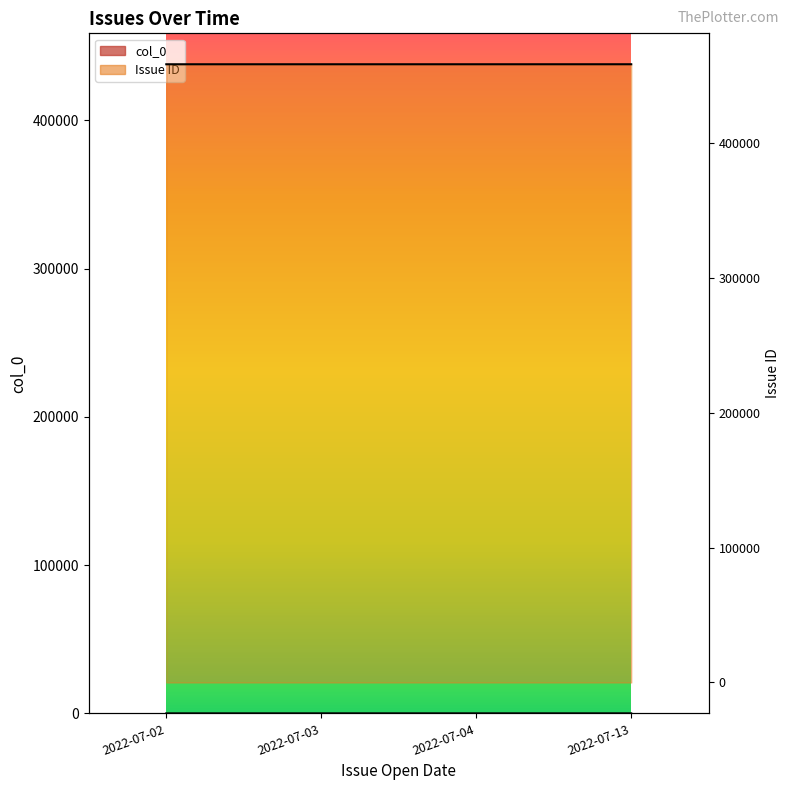

Which series has the largest range (max minus min)?

col_0